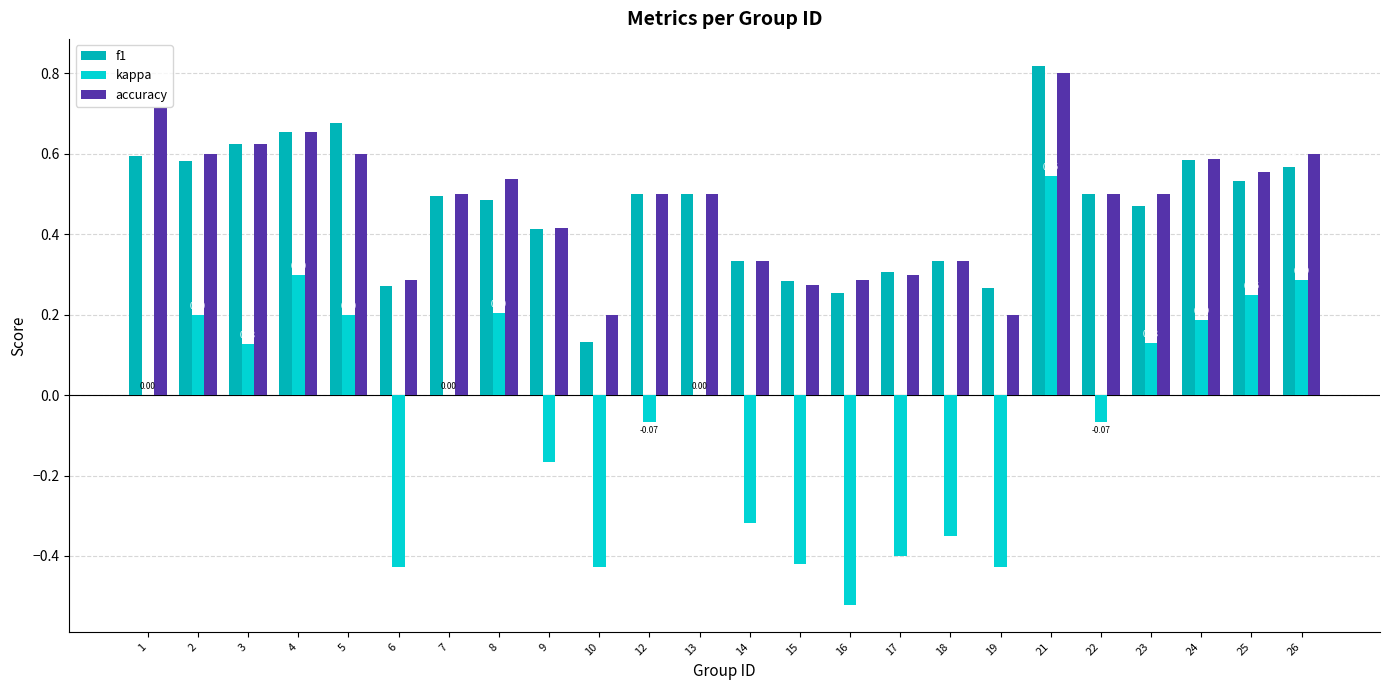

Is the value of kappa at 4 greater than the value of f1 at 9?

No